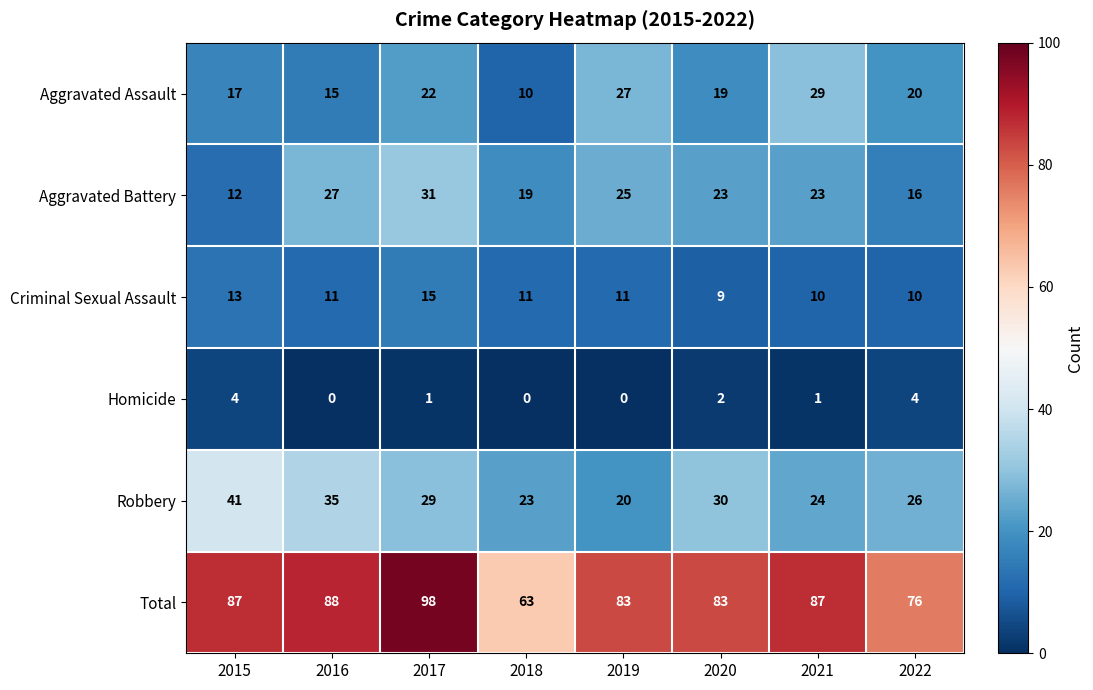

List the series in order of their peak value, lowest first.

Homicide, Criminal Sexual Assault, Aggravated Assault, Aggravated Battery, Robbery, Total